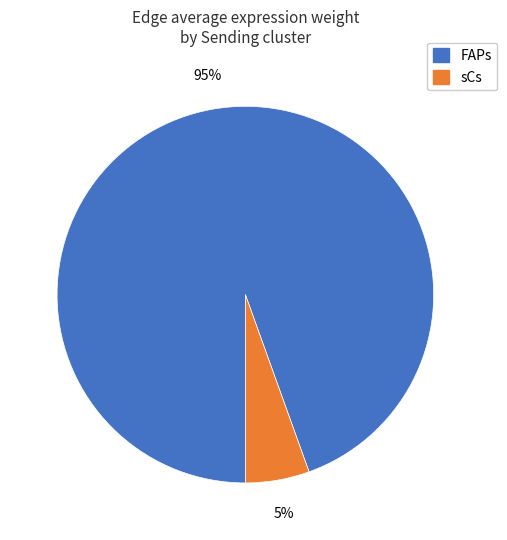

Rank the categories by value from highest to lowest.

FAPs, sCs